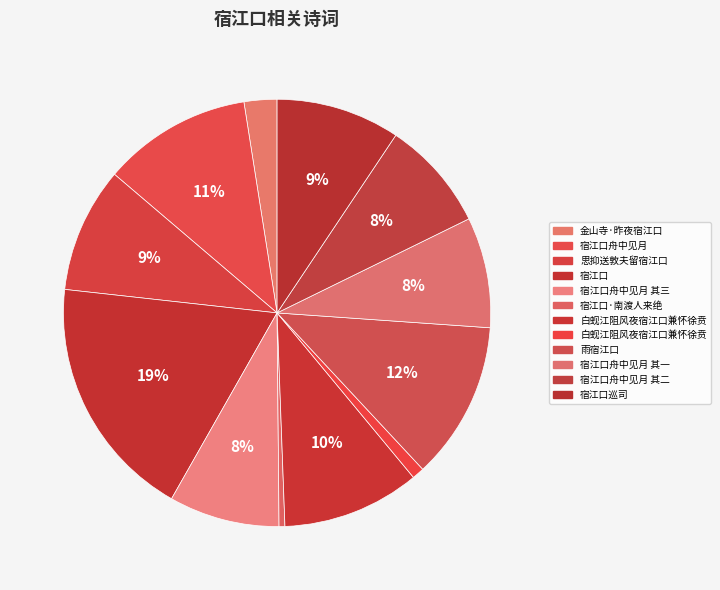

How many segments does this pie chart have?

12